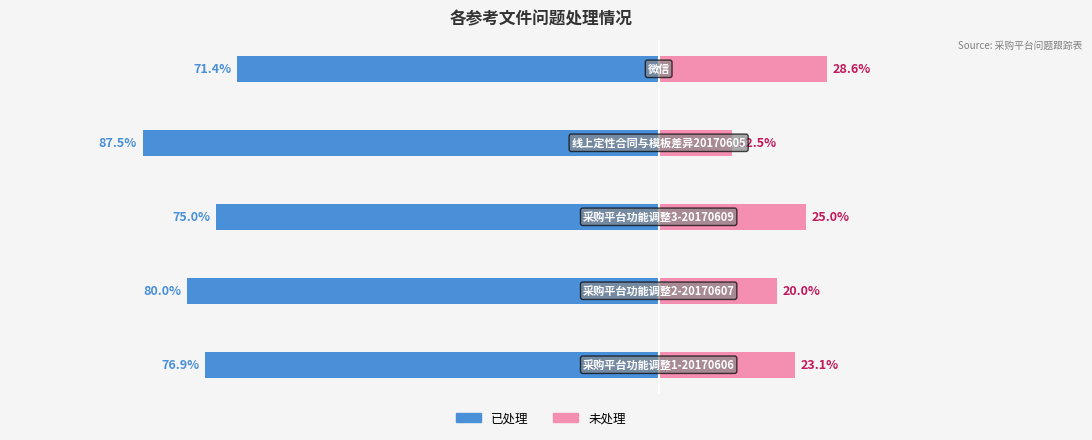

At which category is the sum across all series the highest?

4